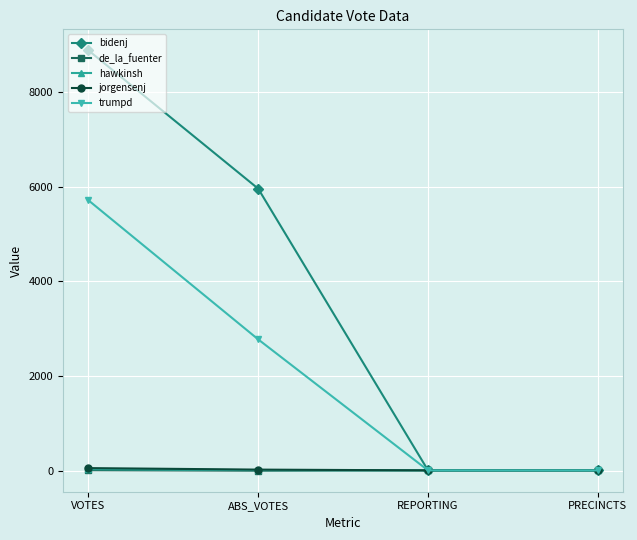

What is the value of the jorgensenj point at the 3rd from the left?

15